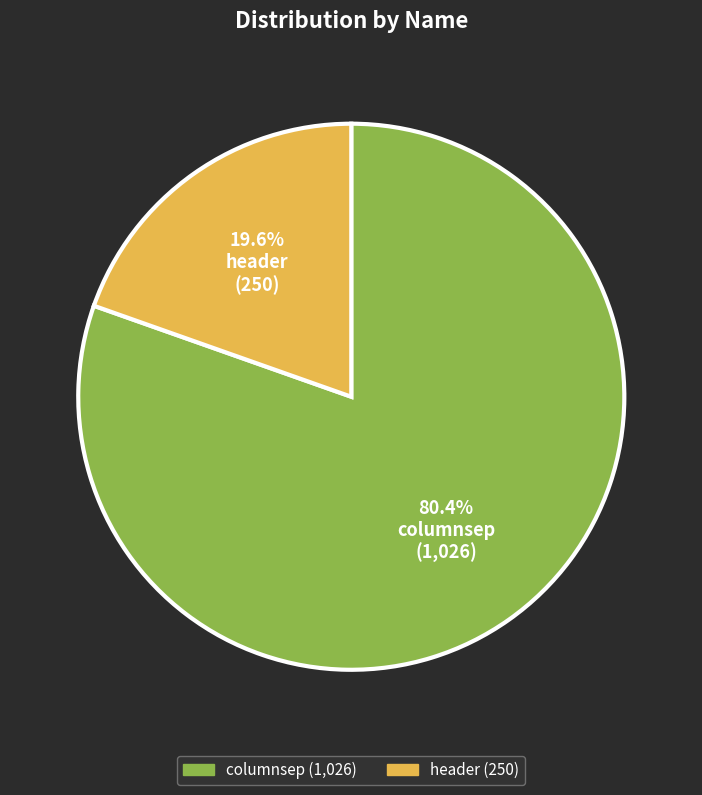

What is the largest slice in the pie chart?

columnsep